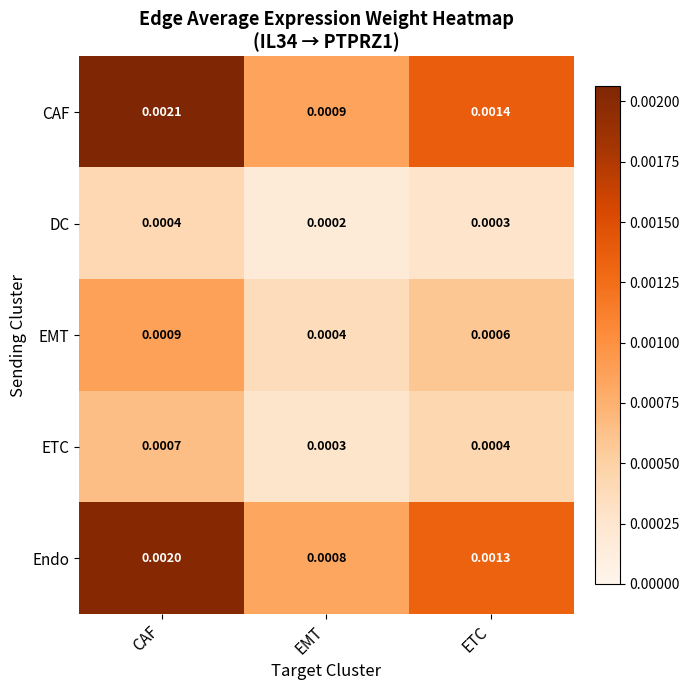

At which category does the chart reach its minimum across all series?

EMT